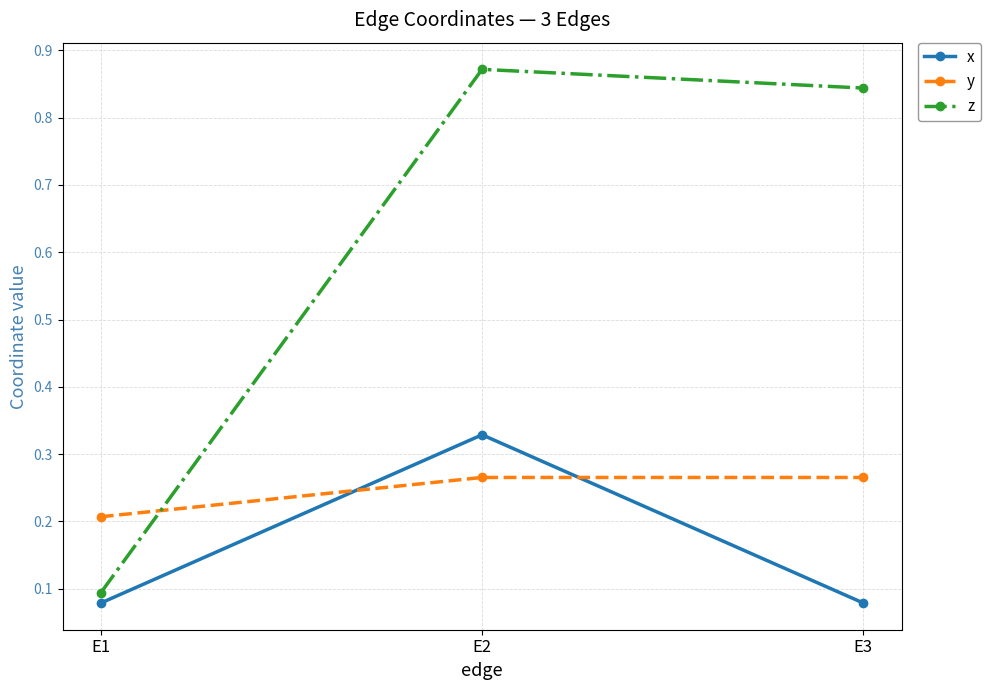

At how many categories does at least one series exceed 0?

3